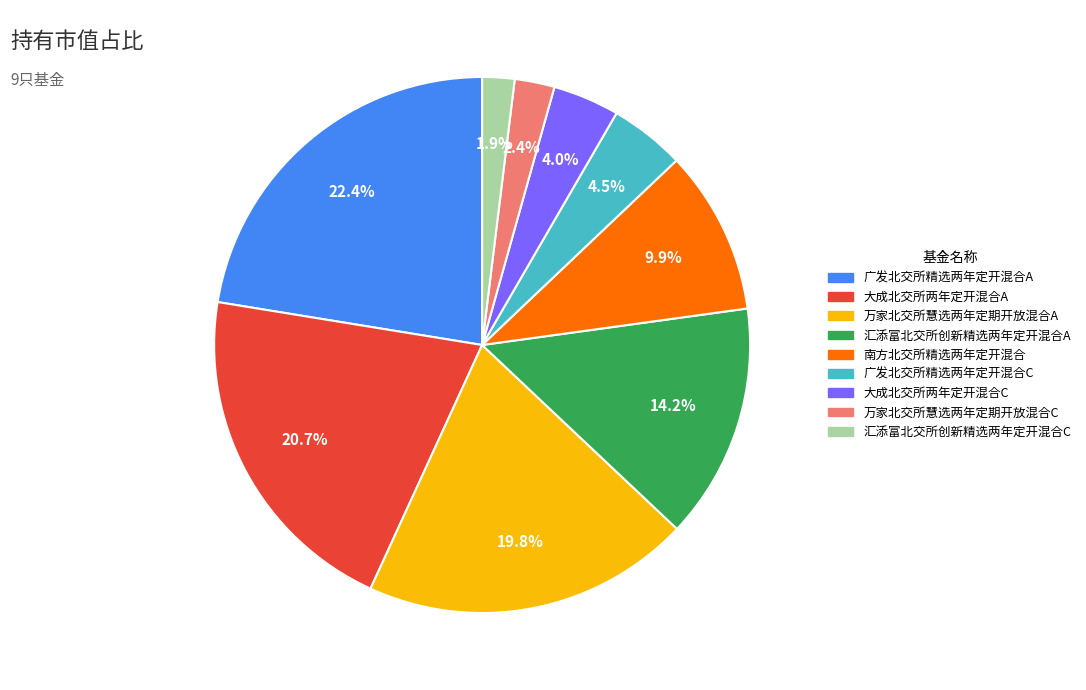

Does any single category account for the majority?

No